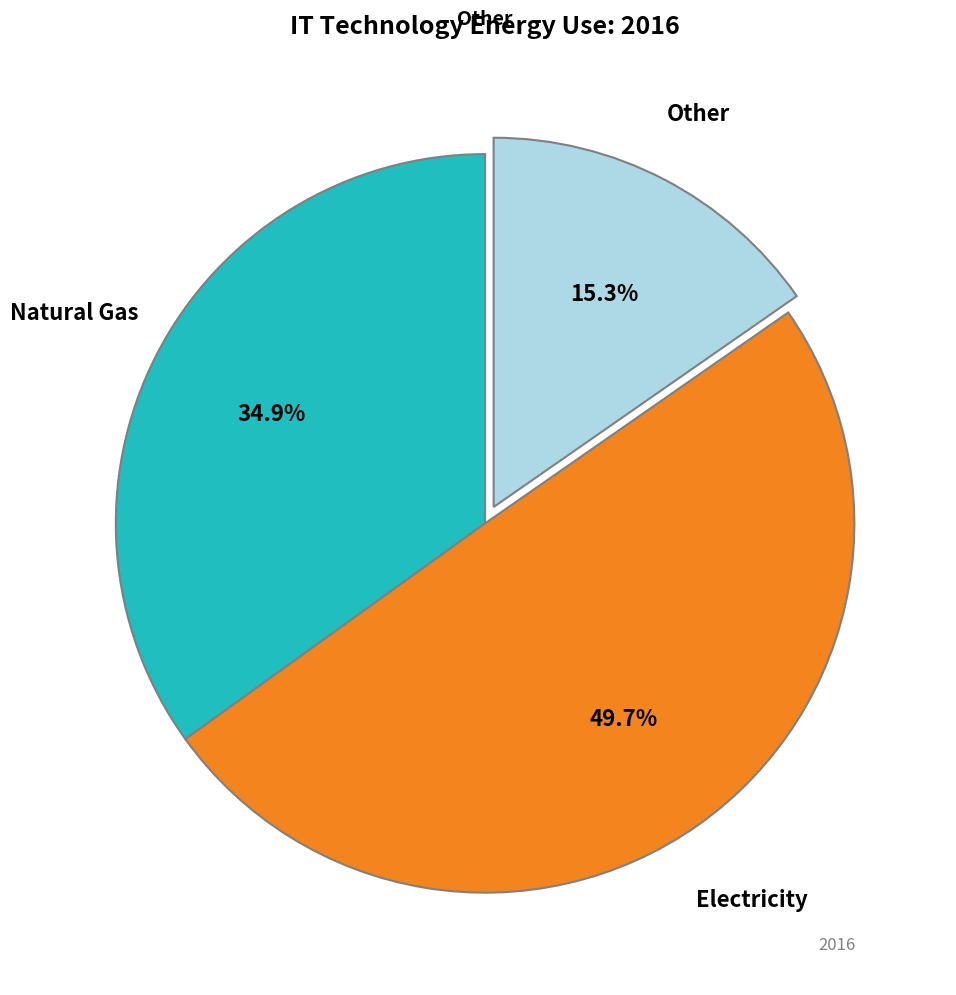

How many slices are in this pie chart?

3